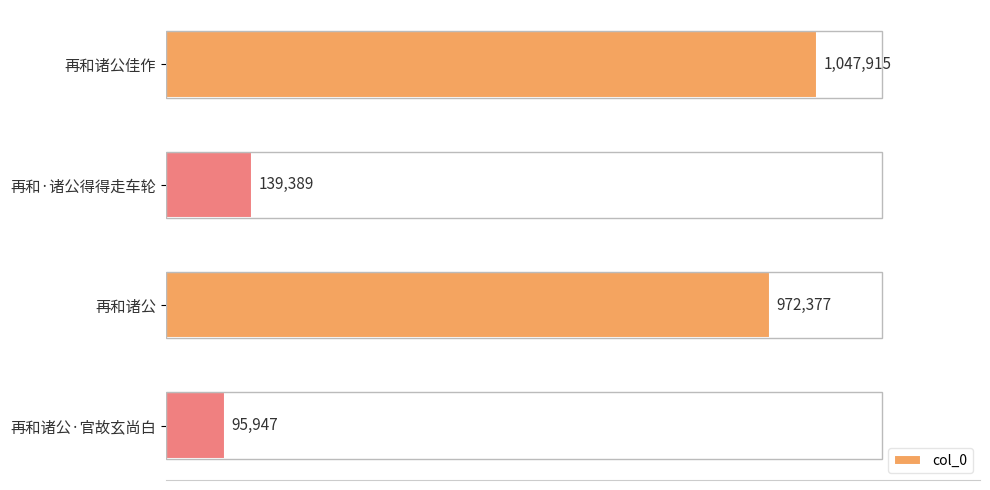

What is the difference between the second highest and second lowest values?

832988